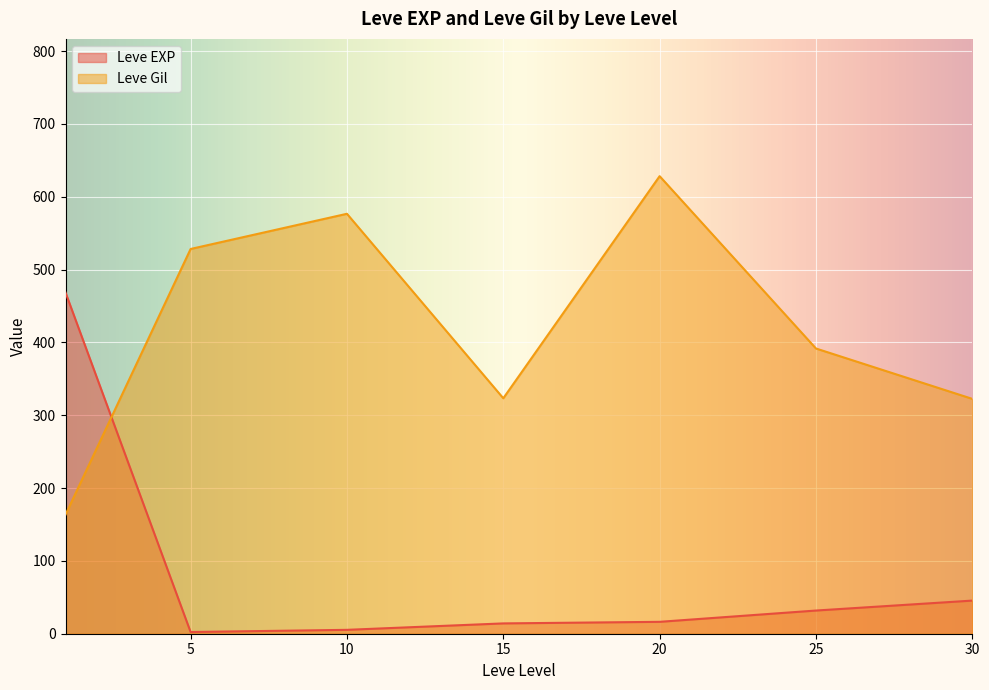

What is the spread (max minus min) of values at 30?

277.0